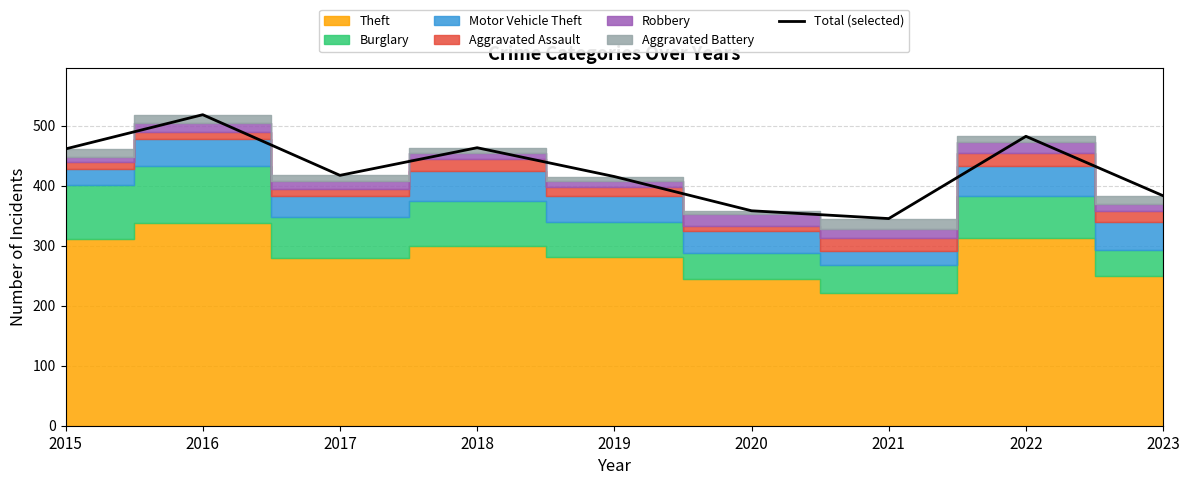

Which category has the highest value across all series?

2016